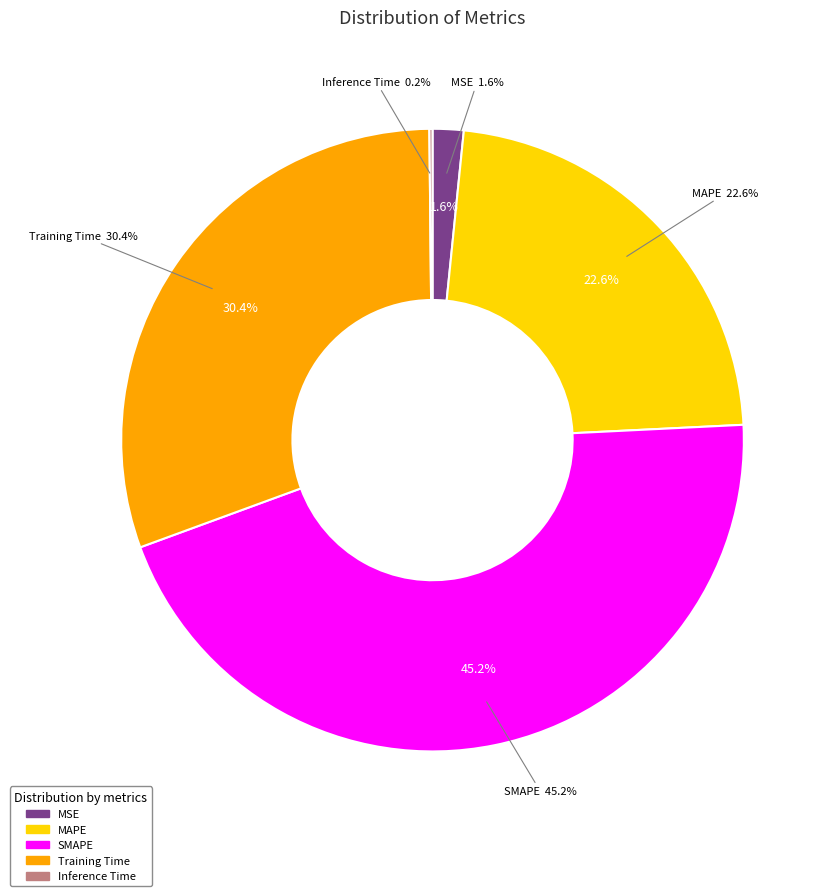

Rank the categories by value from lowest to highest.

Inference Time, MSE, MAPE, Training Time, SMAPE